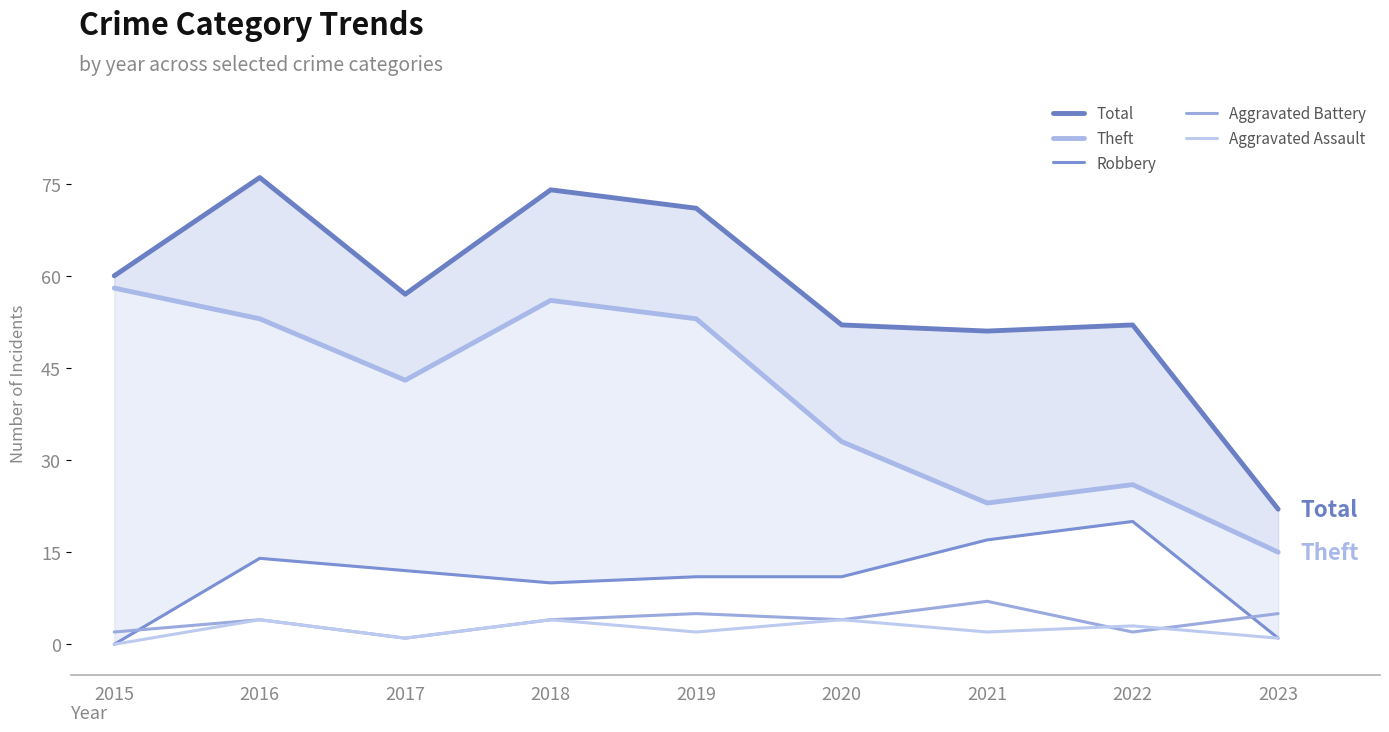

Between 2023 and 2015, which is larger?

2015